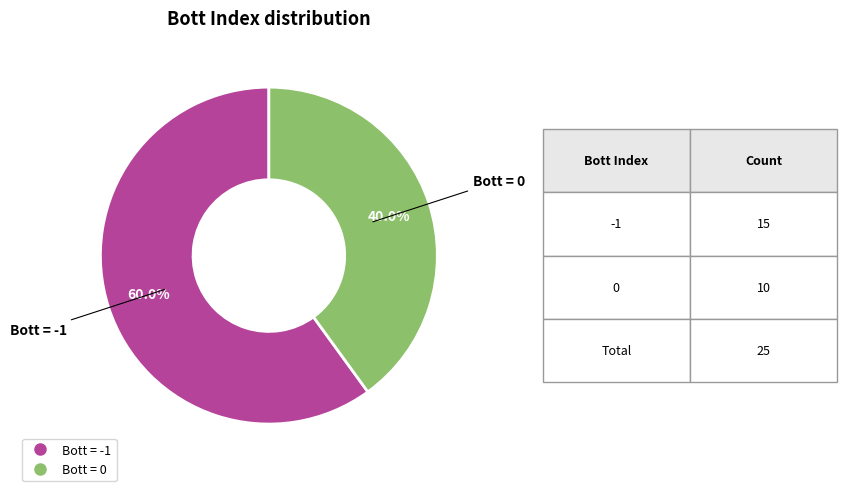

Does any single category account for the majority?

Yes